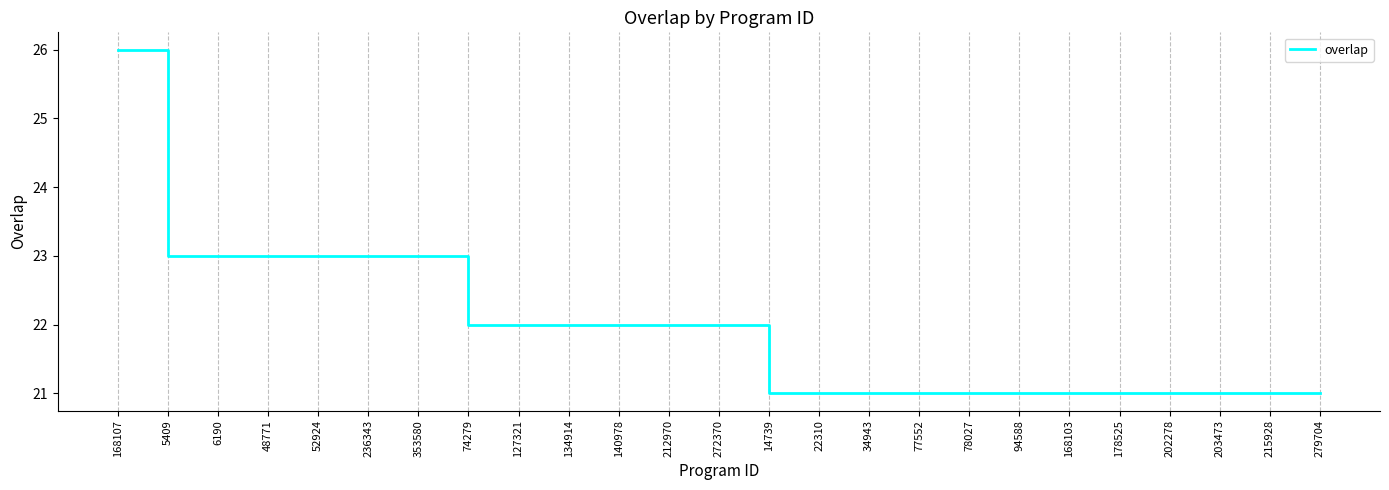

What position from the right is 78027?

8